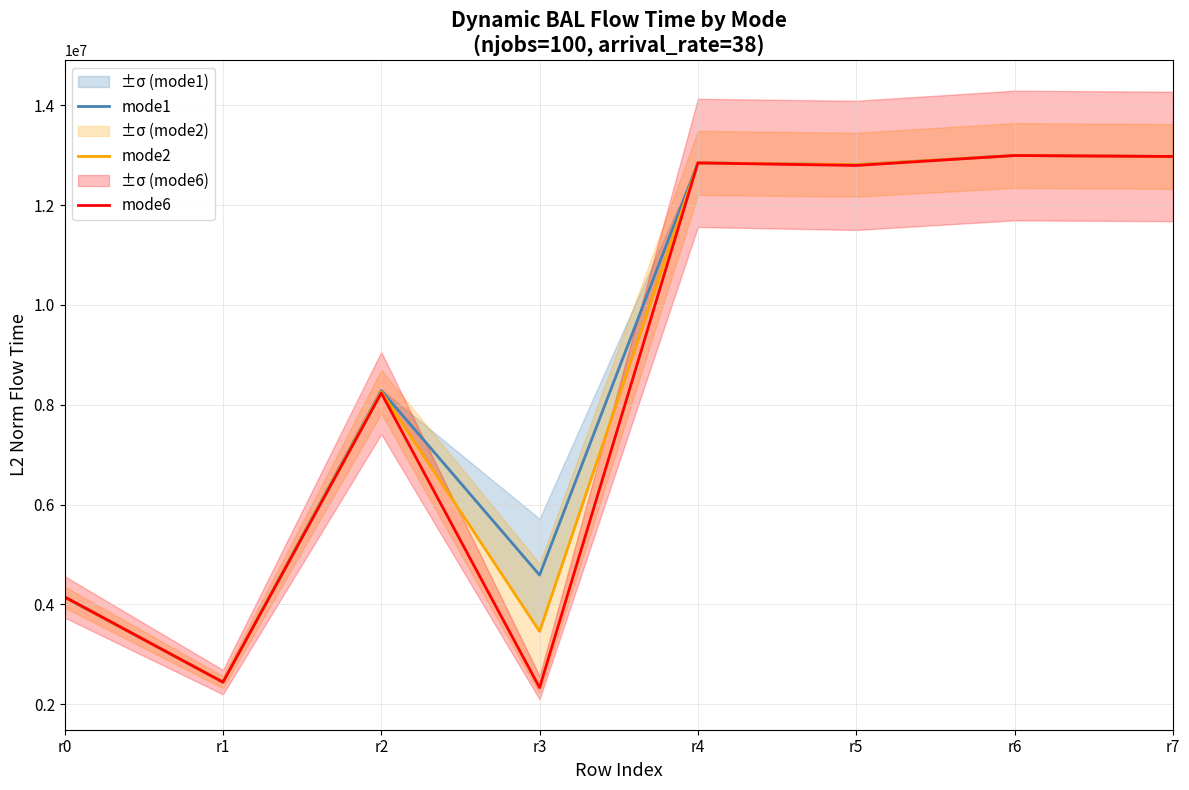

Is it true that mode2 equals 3599740.1 at r7?

False